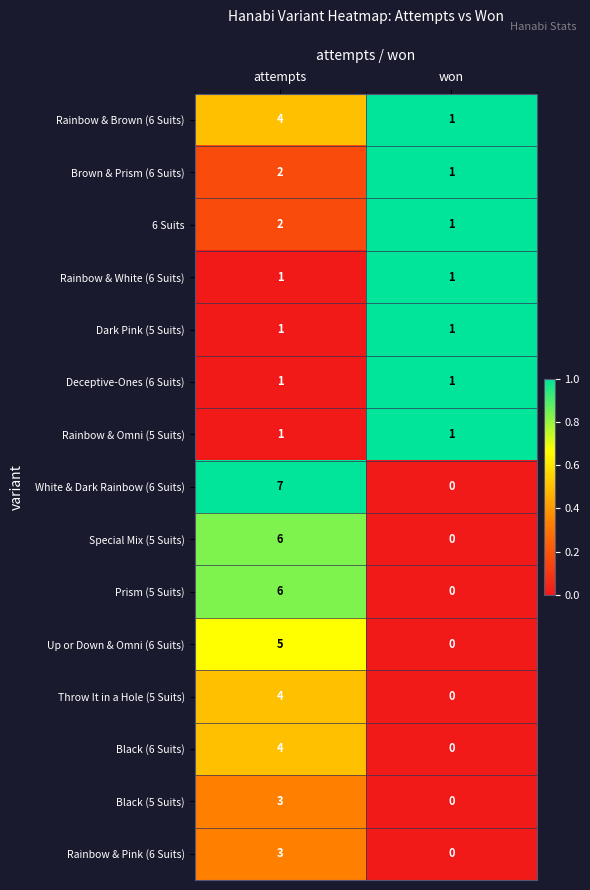

Rank the categories by Up or Down & Omni (6 Suits) value from lowest to highest.

won, attempts